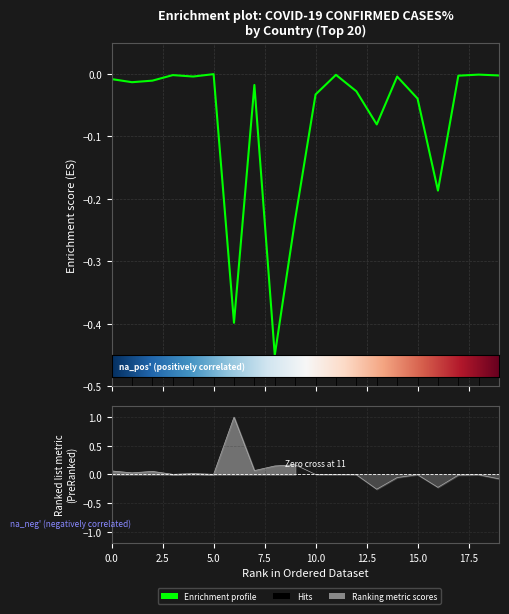

What is the difference between the second highest and second lowest values?

0.4